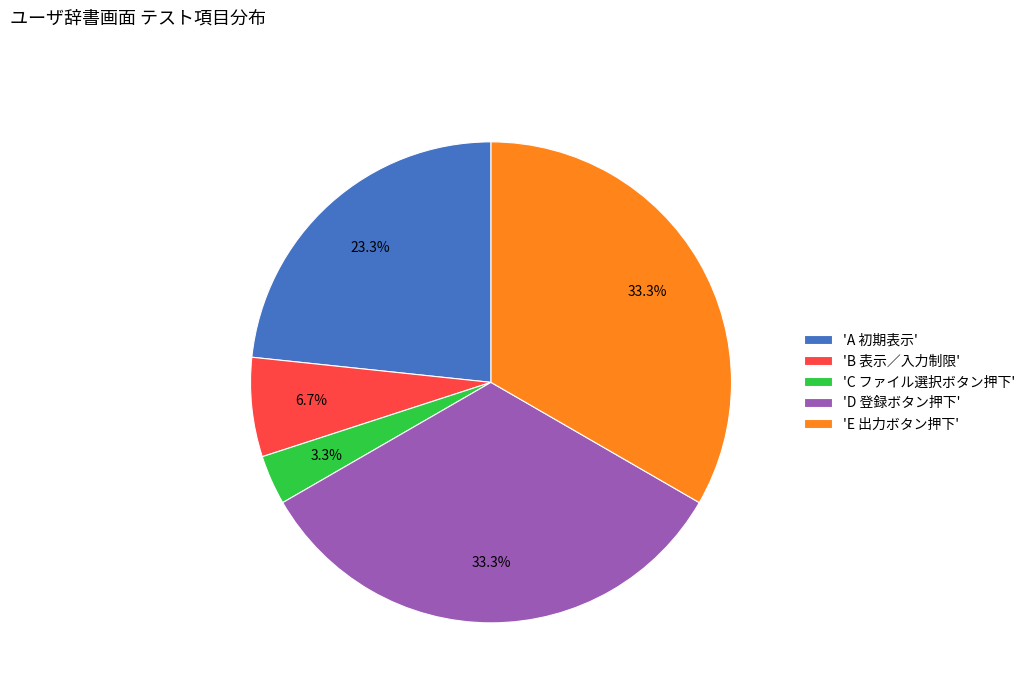

Does 'B 表示／入力制限' represent more than half of the total?

No